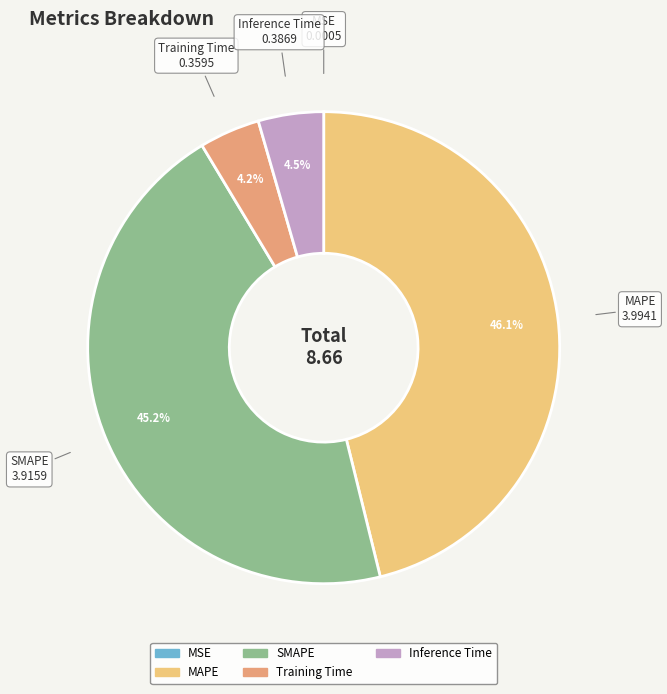

Which slice is the largest?

MAPE